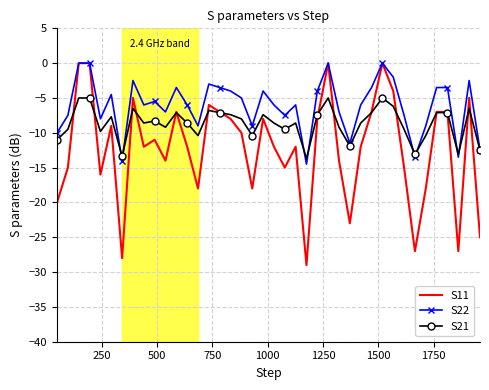

How many interior local valleys does the S11 series have?

11